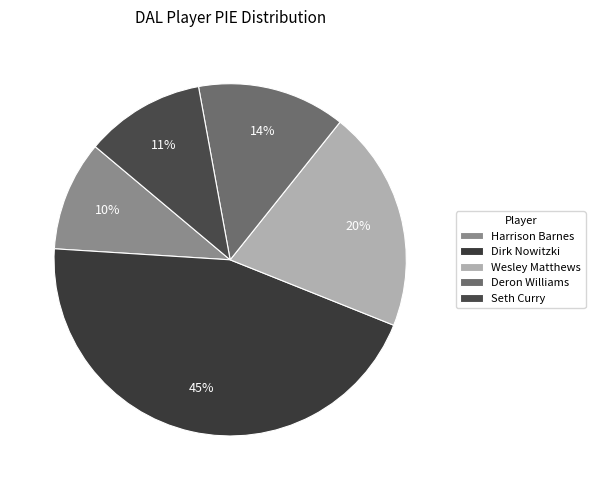

To the nearest percent, what is the average slice percentage?

20%